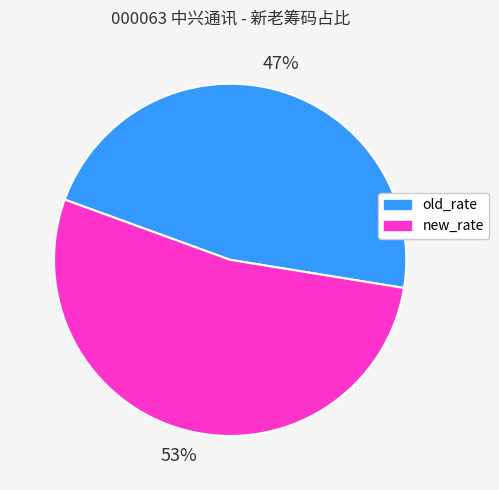

To the nearest percent, what percentage of the pie is new_rate?

53%